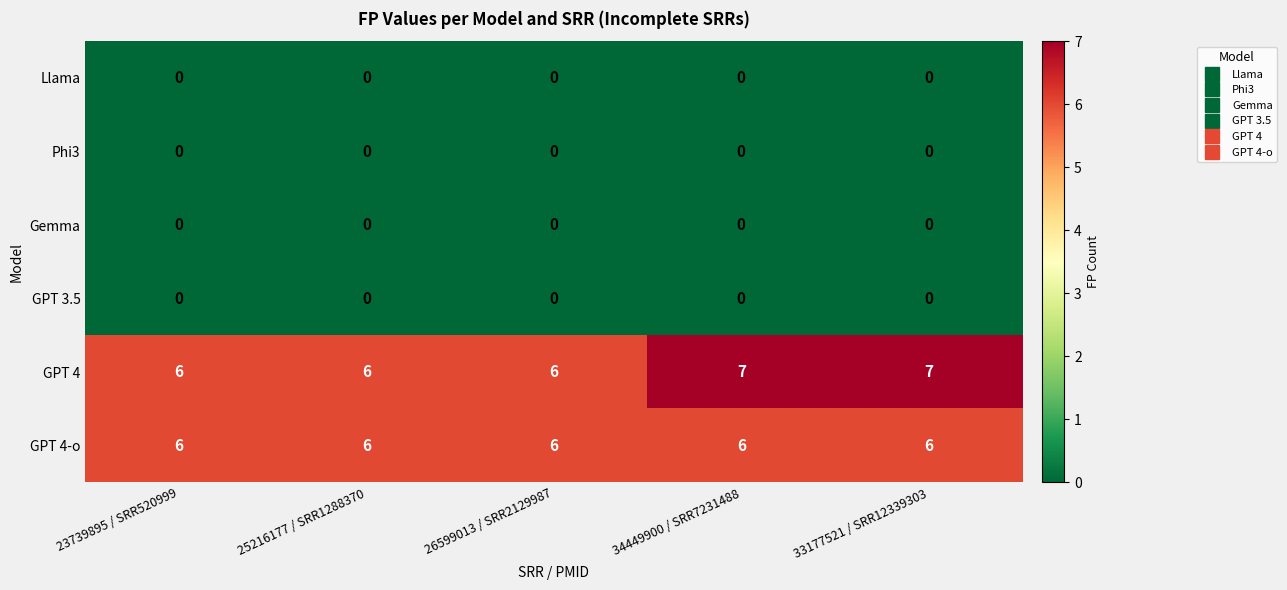

What is the maximum value shown in the chart?

7